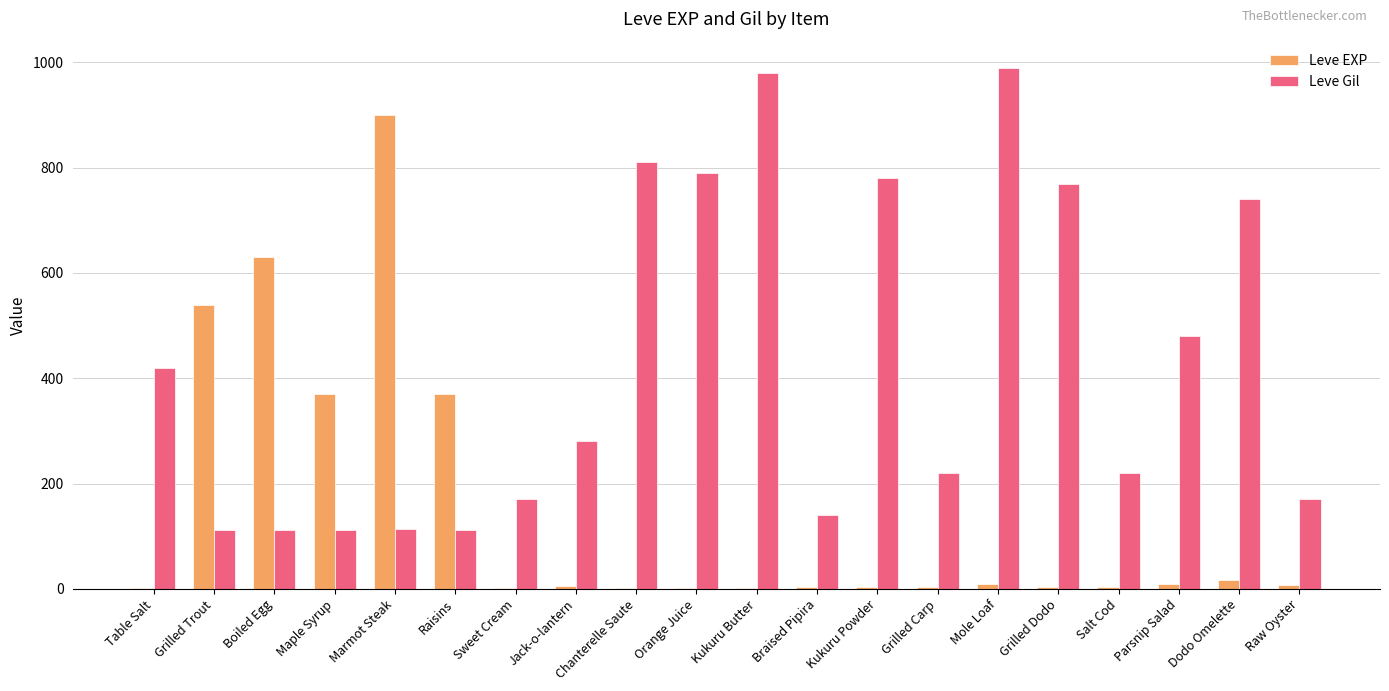

How many groups of bars are there?

20